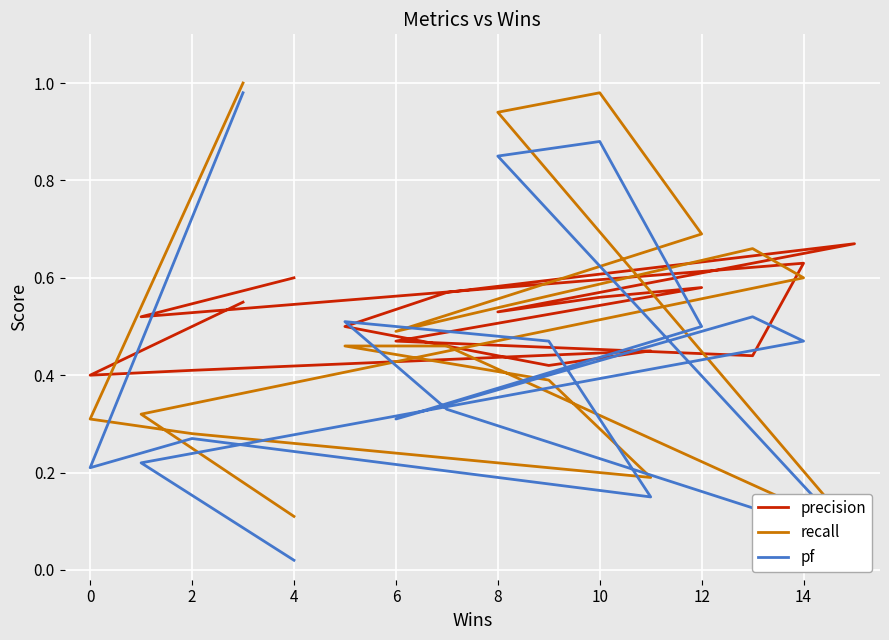

What is the highest value of the recall series?

1.0